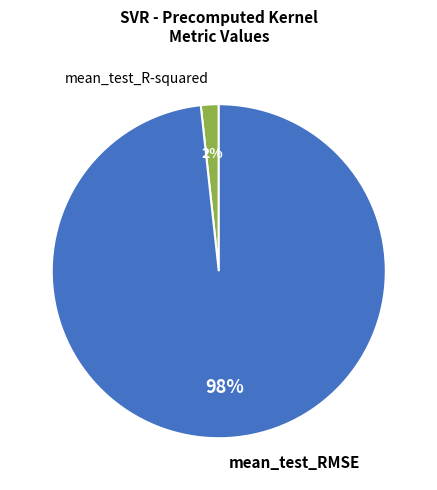

What percentage is the mean_test_R-squared slice, to the nearest percent?

2%